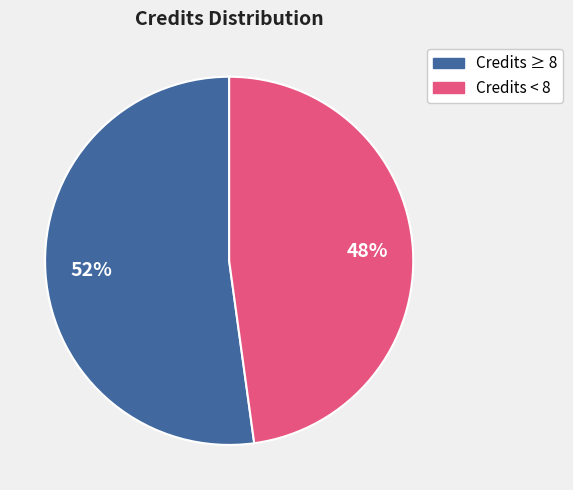

Is there a majority slice in this chart?

Yes